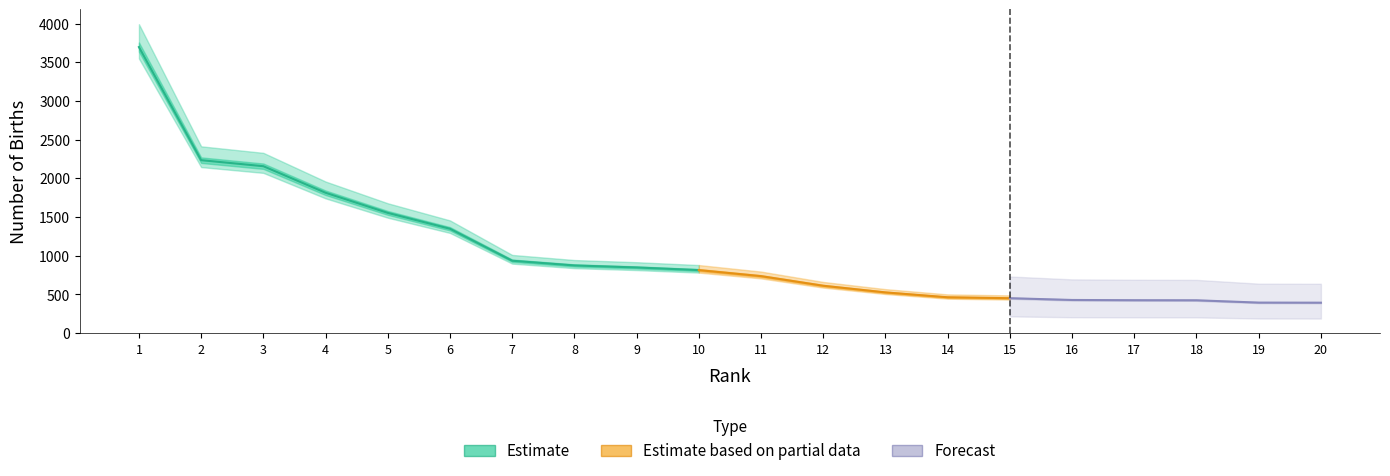

Reading right to left, transcribe all the data shown in this chart.

20=394	19=395	18=425	17=426	16=429	15=452	14=464	13=527	12=613	11=737	10=815	9=849	8=875	7=936	6=1349	5=1554	4=1814	3=2157	2=2235	1=3696